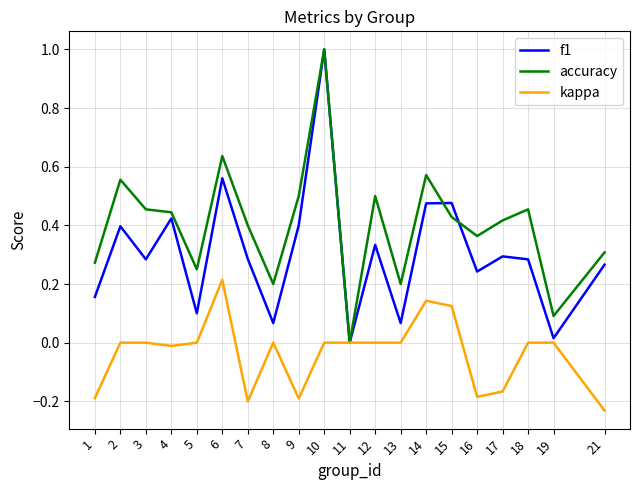

Between 10 and 16, which series saw the biggest shift?

f1